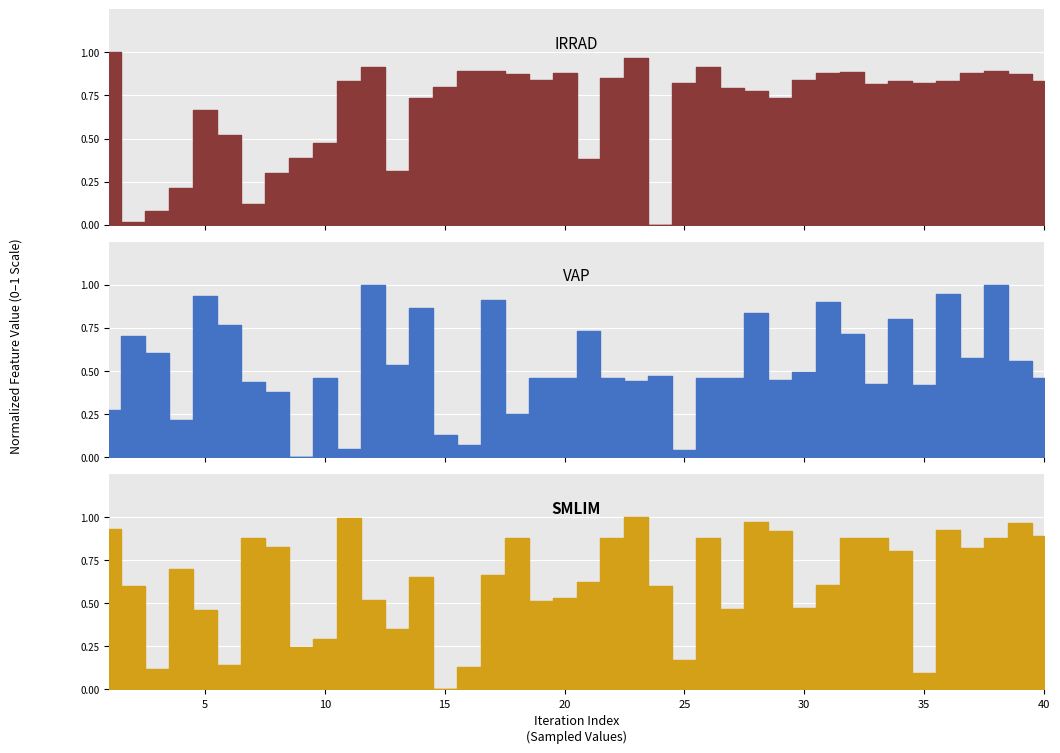

How many interior local peaks does the SMLIM series have?

10